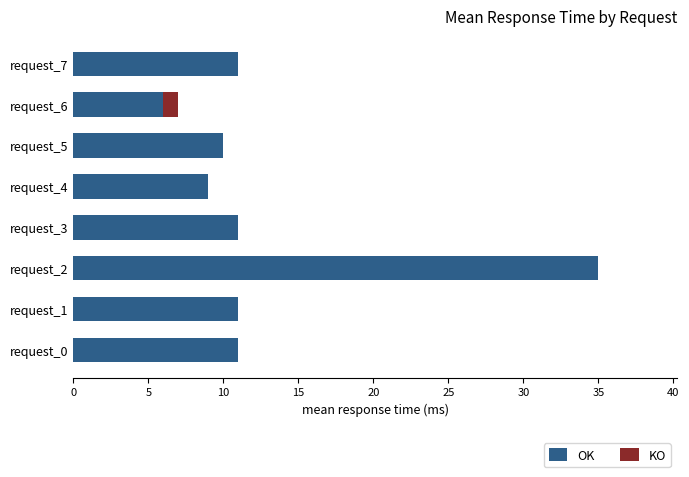

What is the highest value of the OK series?

35